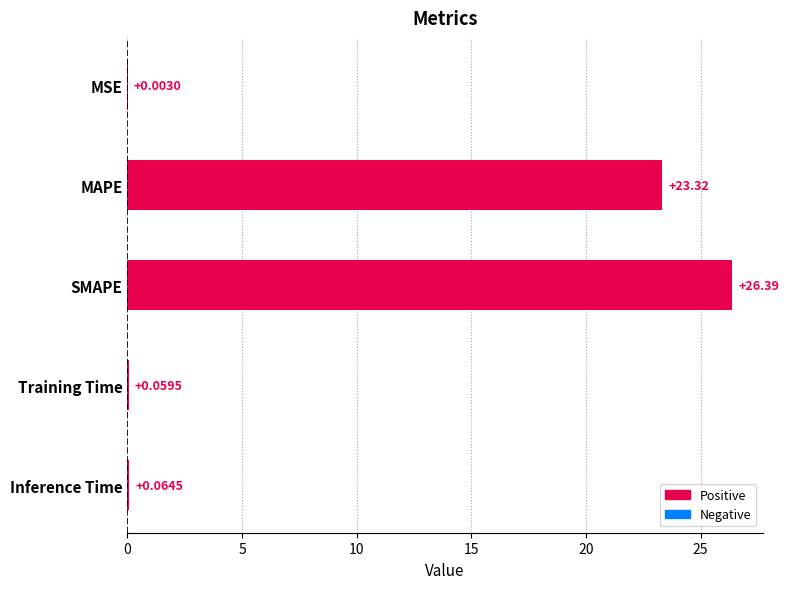

At which label is the value closest to 13?

MAPE